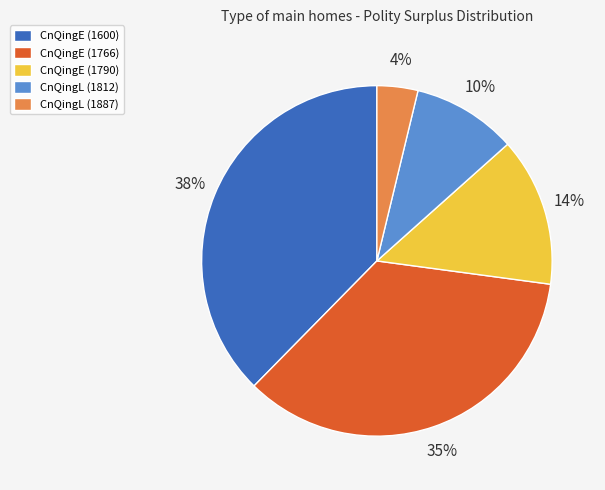

Which slice is the largest?

CnQingE (1600)